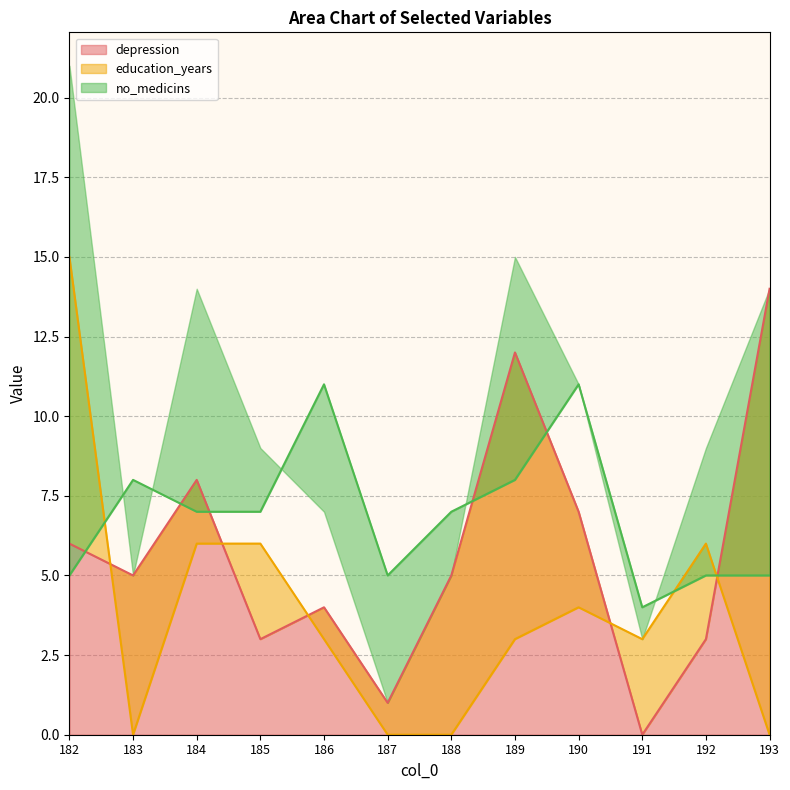

Reading left to right, extract all data points from this chart.

depression: 182=6	183=5	184=8	185=3	186=4	187=1	188=5	189=12	190=7	191=0	192=3	193=14
education_years: 182=15	183=0	184=6	185=6	186=3	187=0	188=0	189=3	190=4	191=3	192=6	193=0
no_medicins: 182=5	183=8	184=7	185=7	186=11	187=5	188=7	189=8	190=11	191=4	192=5	193=5